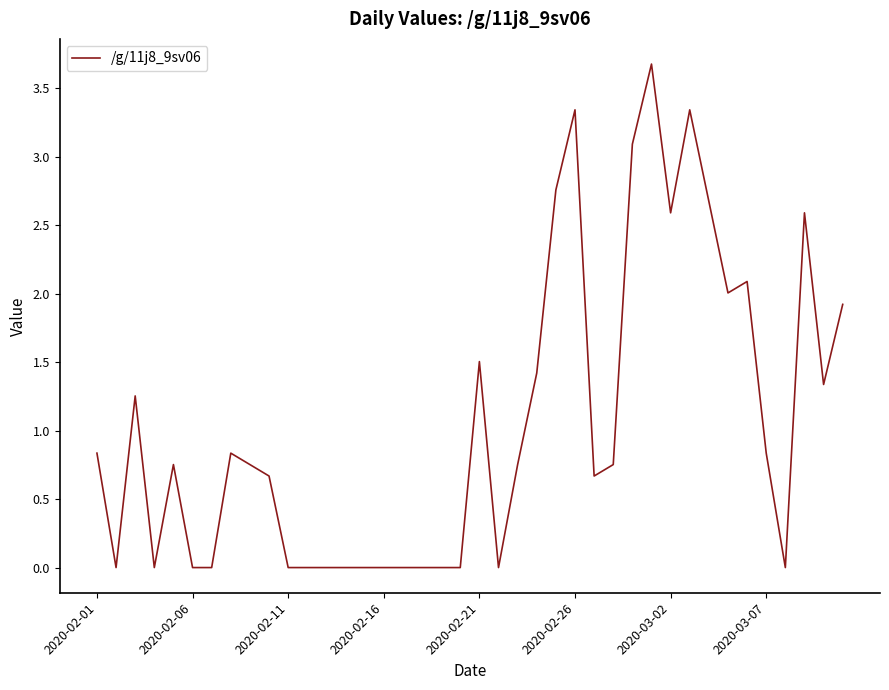

What is the difference between the maximum and minimum values?

3.7